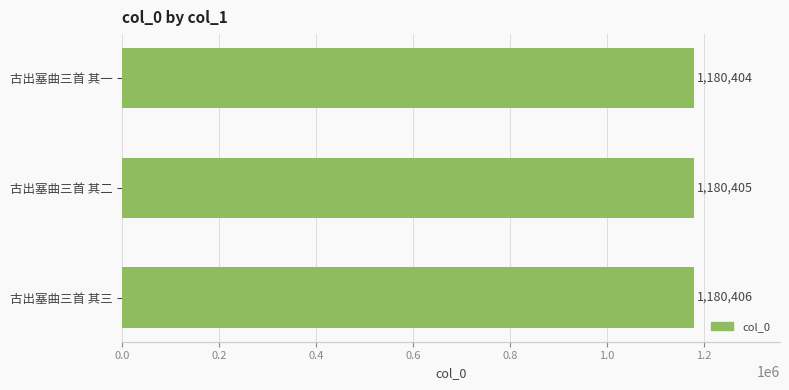

What is the sum of all values?

3541215